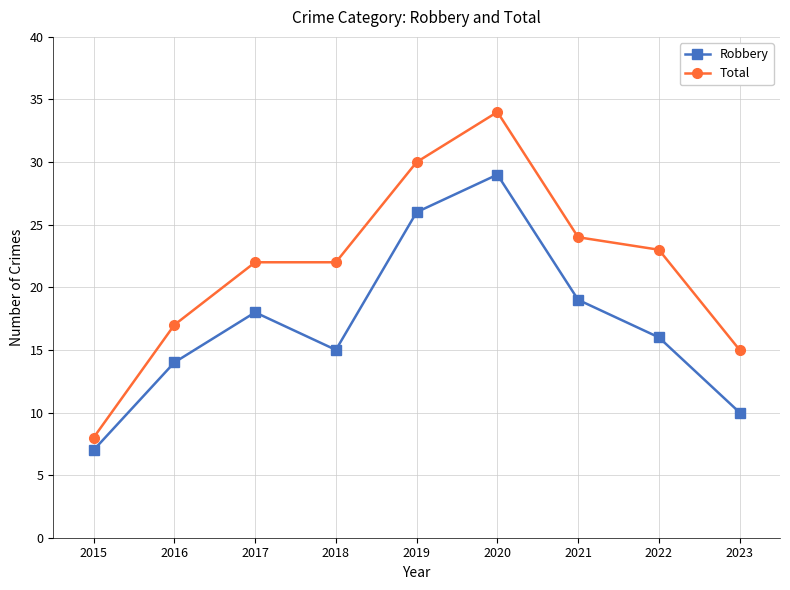

How many data points in Robbery are less than 16?

4